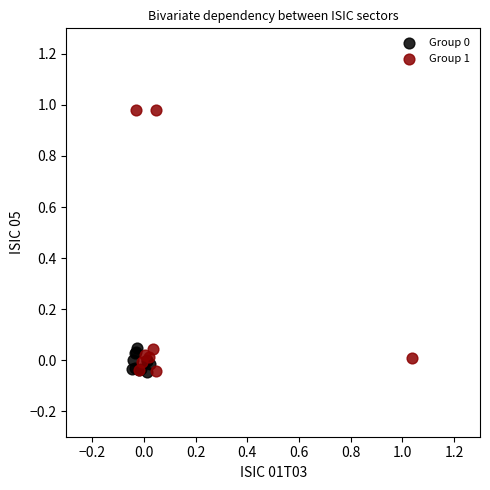

Which series has the largest Y range (max minus min)?

Group 1